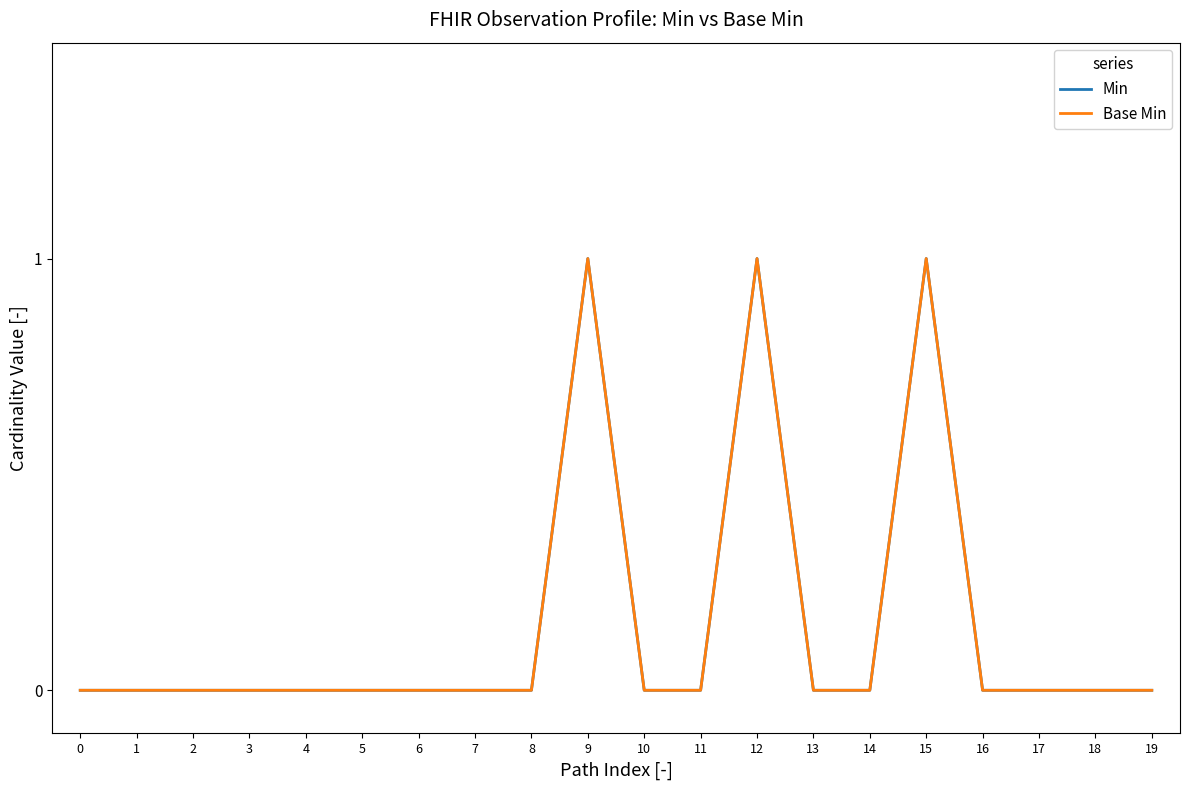

Reading left to right, list all the values displayed in this chart.

Min: 0=0	1=0	2=0	3=0	4=0	5=0	6=0	7=0	8=0	9=1	10=0	11=0	12=1	13=0	14=0	15=1	16=0	17=0	18=0	19=0
Base Min: 0=0	1=0	2=0	3=0	4=0	5=0	6=0	7=0	8=0	9=1	10=0	11=0	12=1	13=0	14=0	15=1	16=0	17=0	18=0	19=0